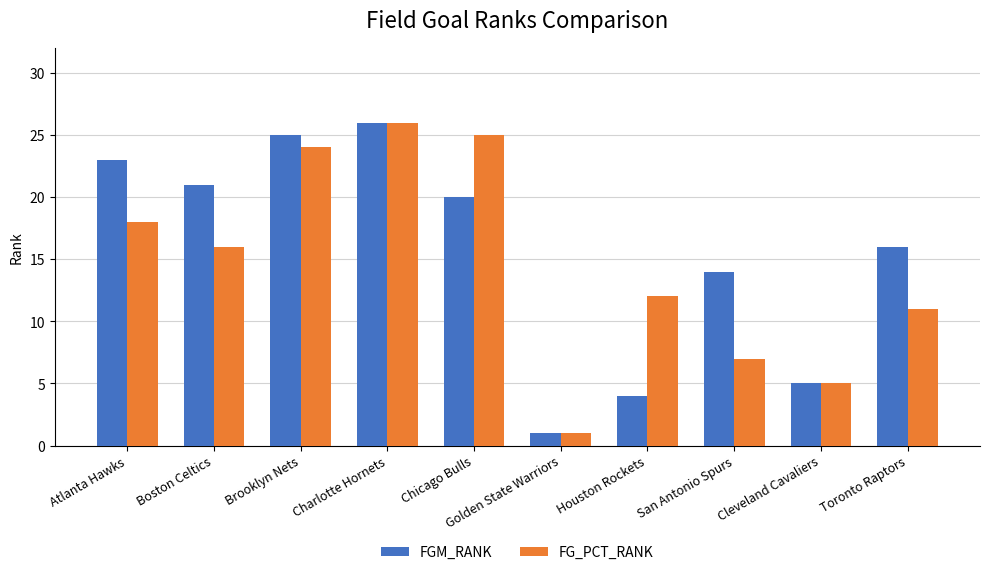

The FGM_RANK series shows 23 at San Antonio Spurs. True or false?

False